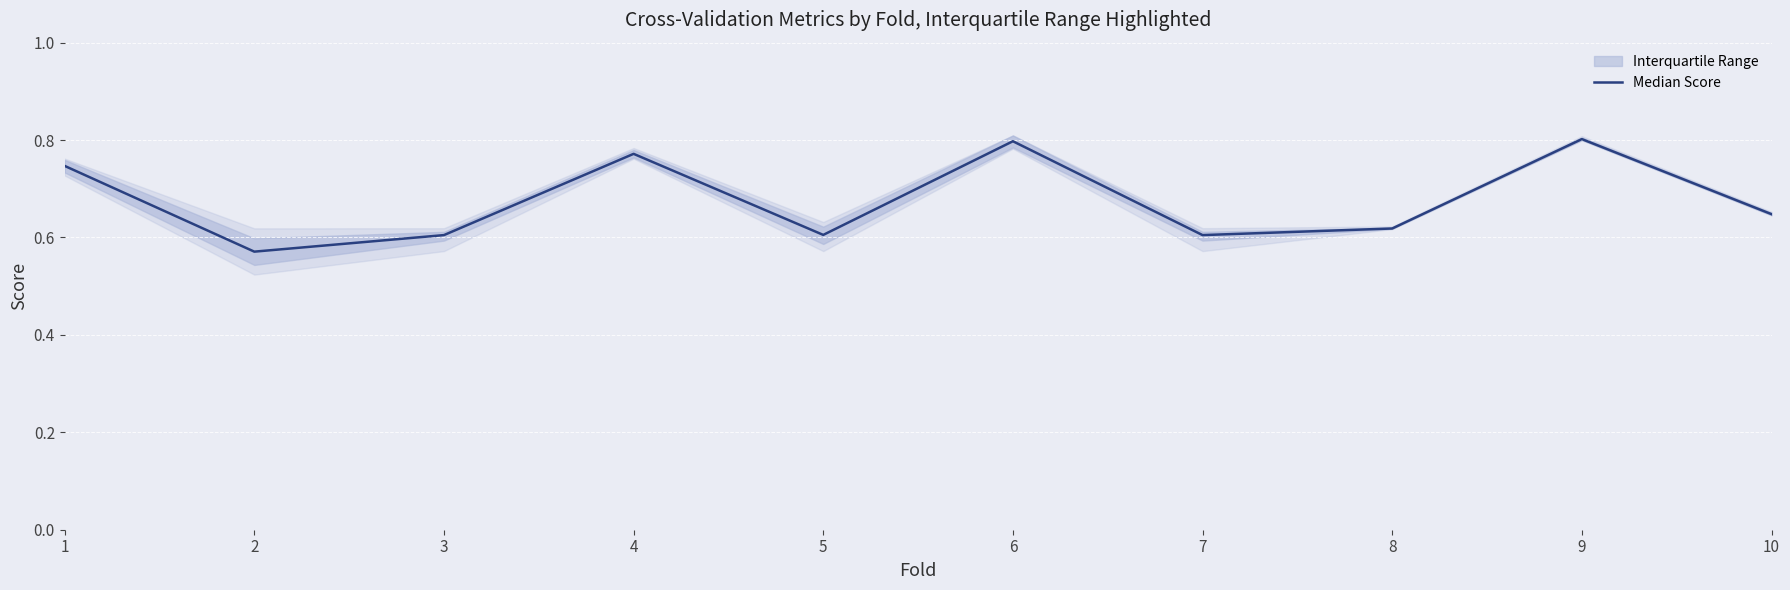

At which category does the data reach its first local valley?

2